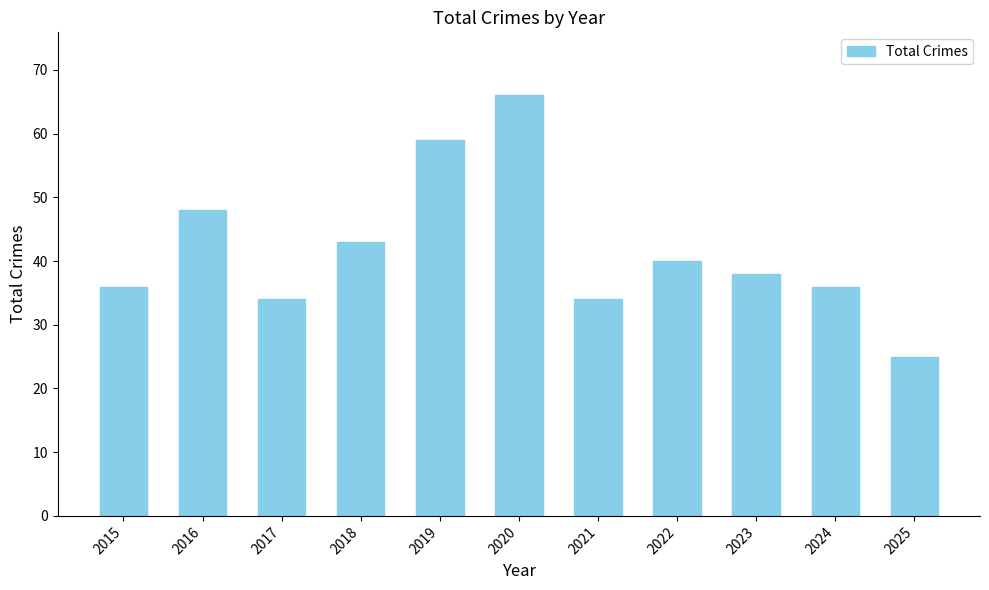

What is the difference between the maximum and second lowest values?

32